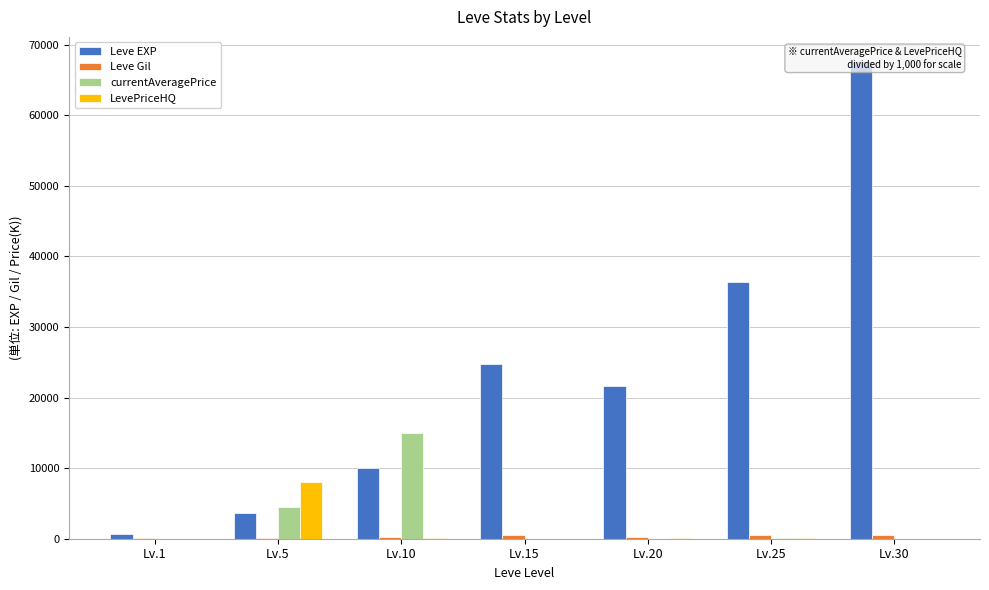

Does the chart contain stacked bars?

No